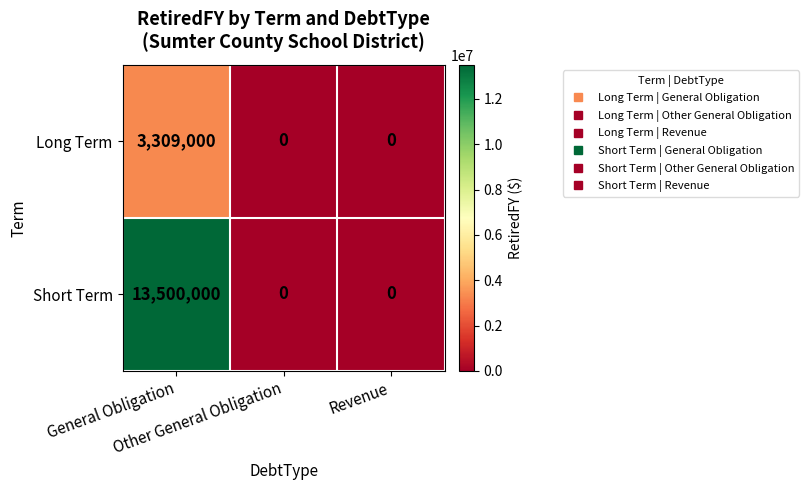

At how many categories does at least one series exceed 5019558?

1